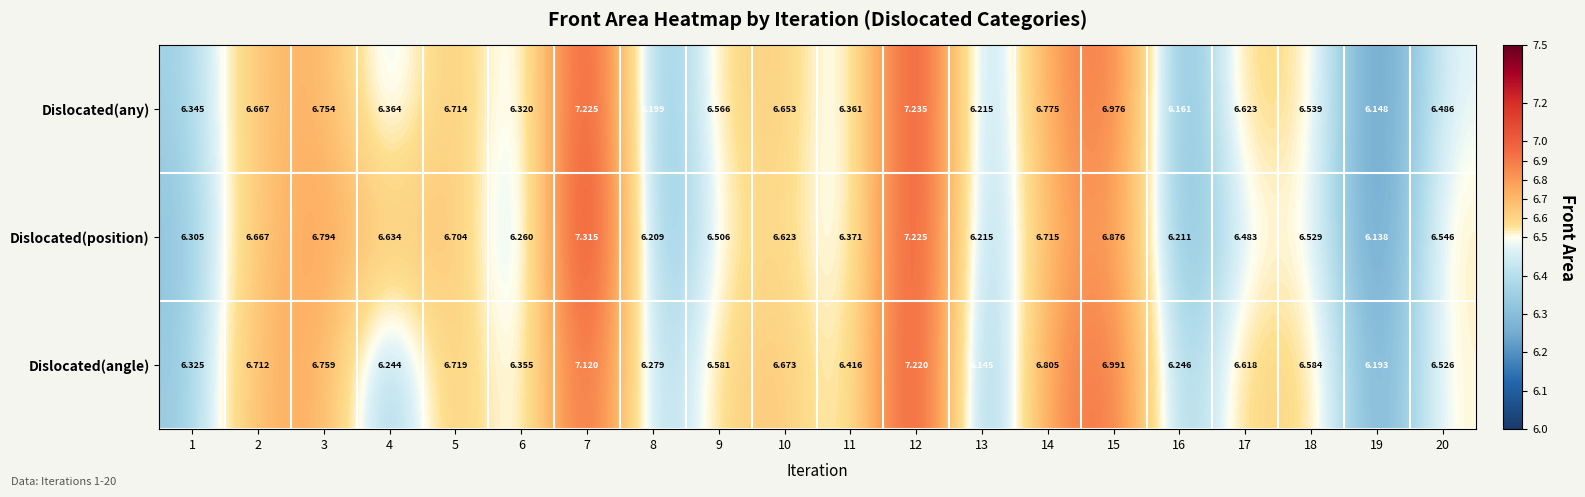

Which series has the largest total across all categories?

Dislocated(angle)